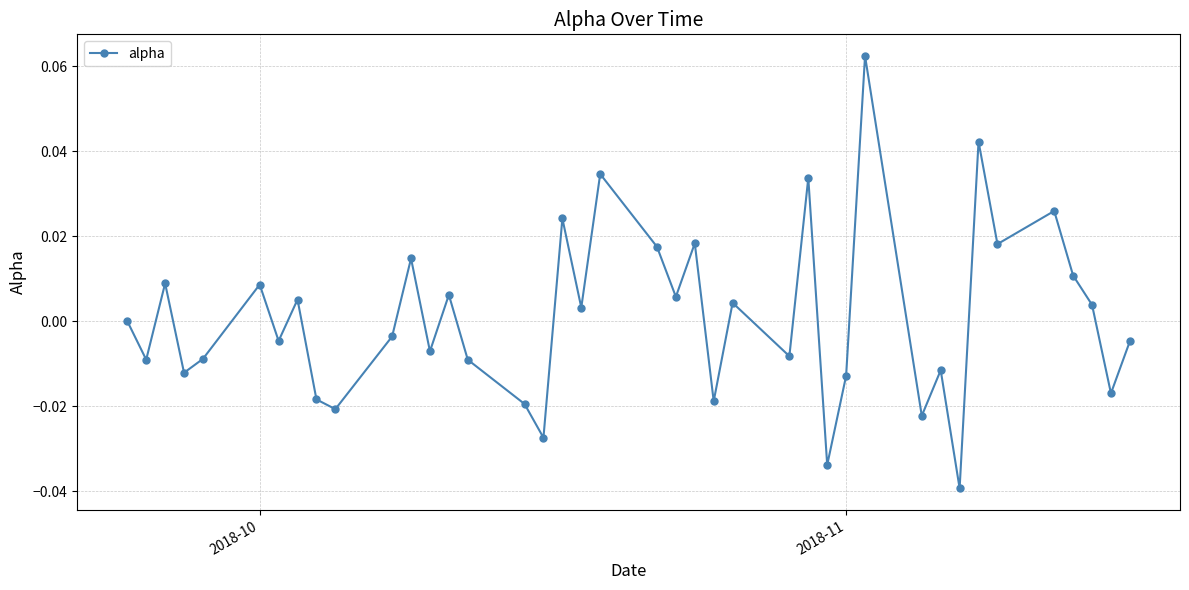

True or false: there are more than 0 points higher than both neighbors.

True